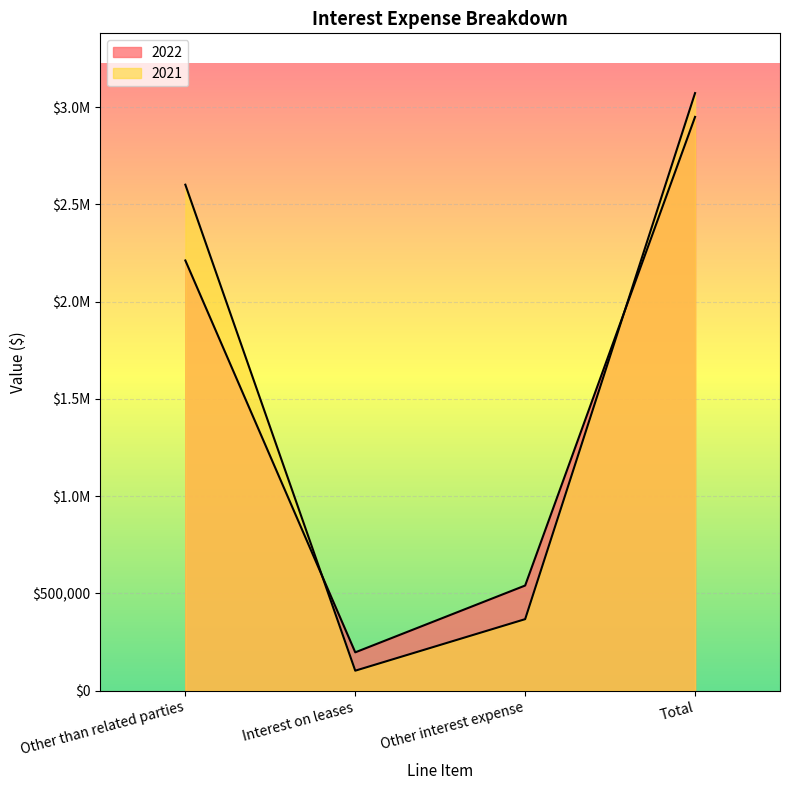

Where is 2022 nearest to the value 1573452?

Other than related parties